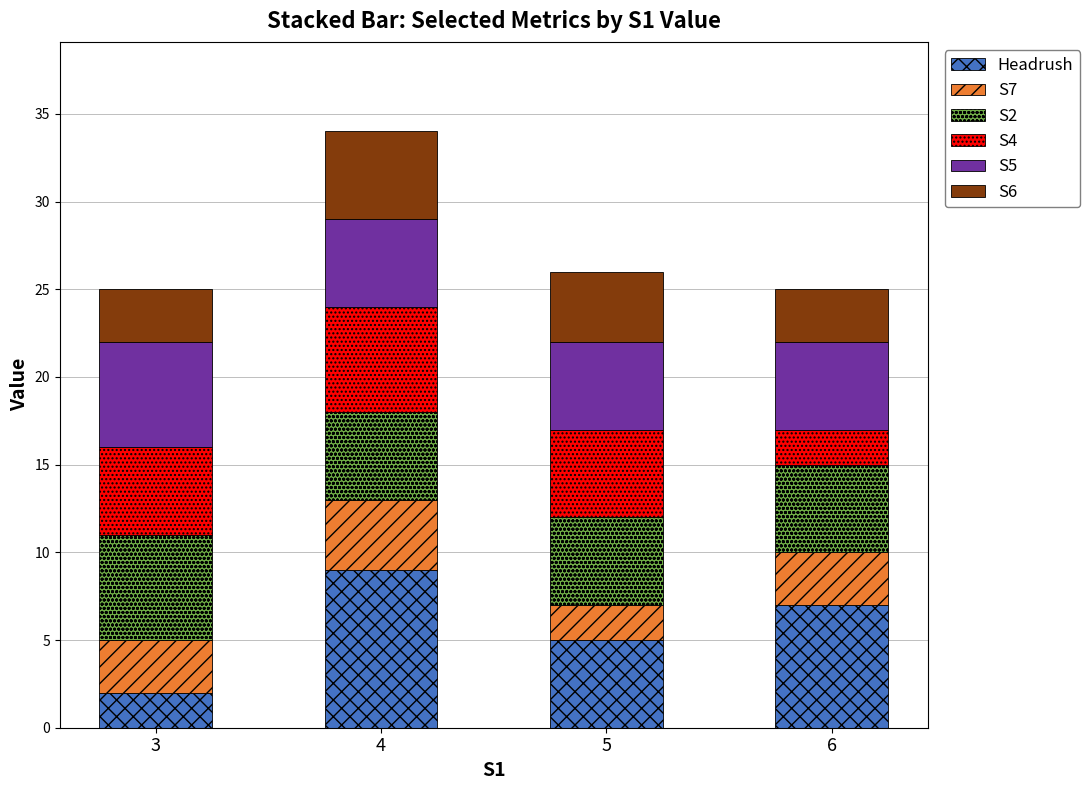

Which category has the highest value in the Headrush series?

4